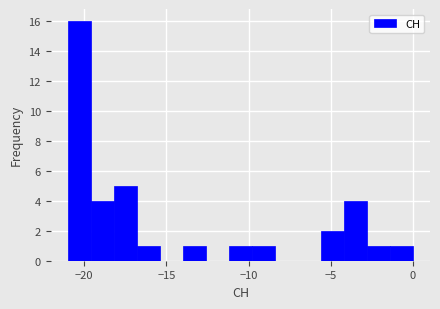

Read against the x-axis, roughly where is the centre of the tallest bar?

-20.5